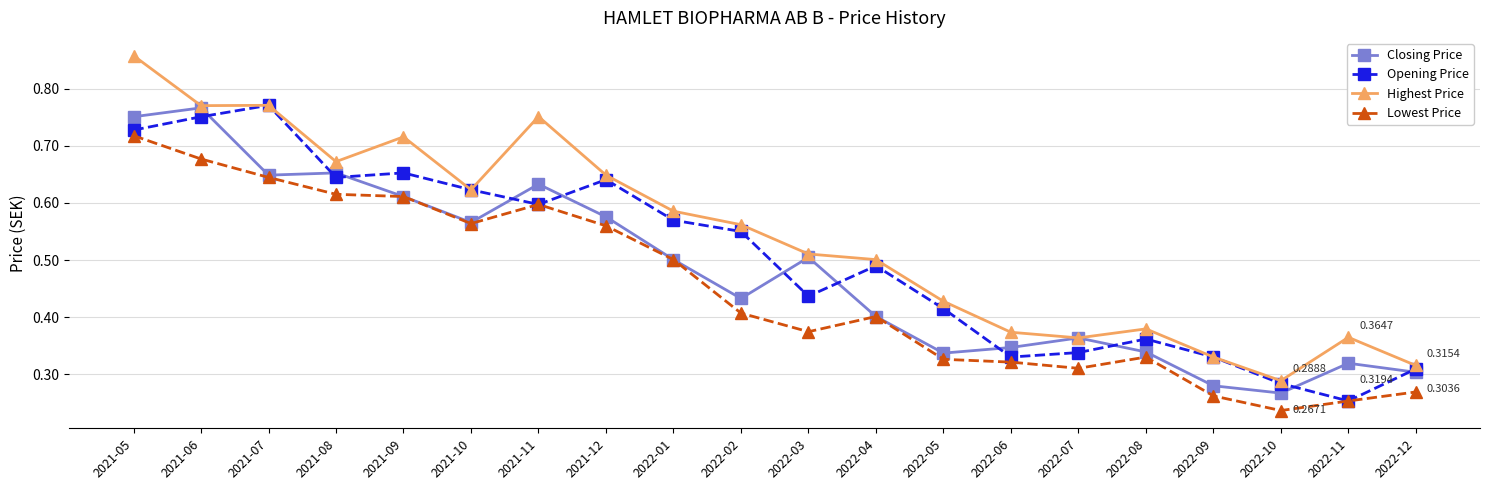

What is the total value across all series at 2022-07?

1.4